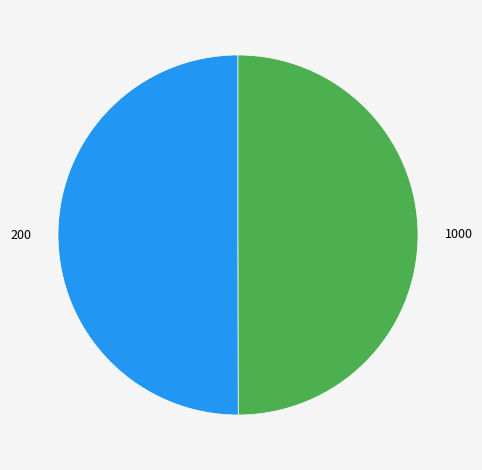

Is the sum of 1000 and 200 greater than half?

Yes